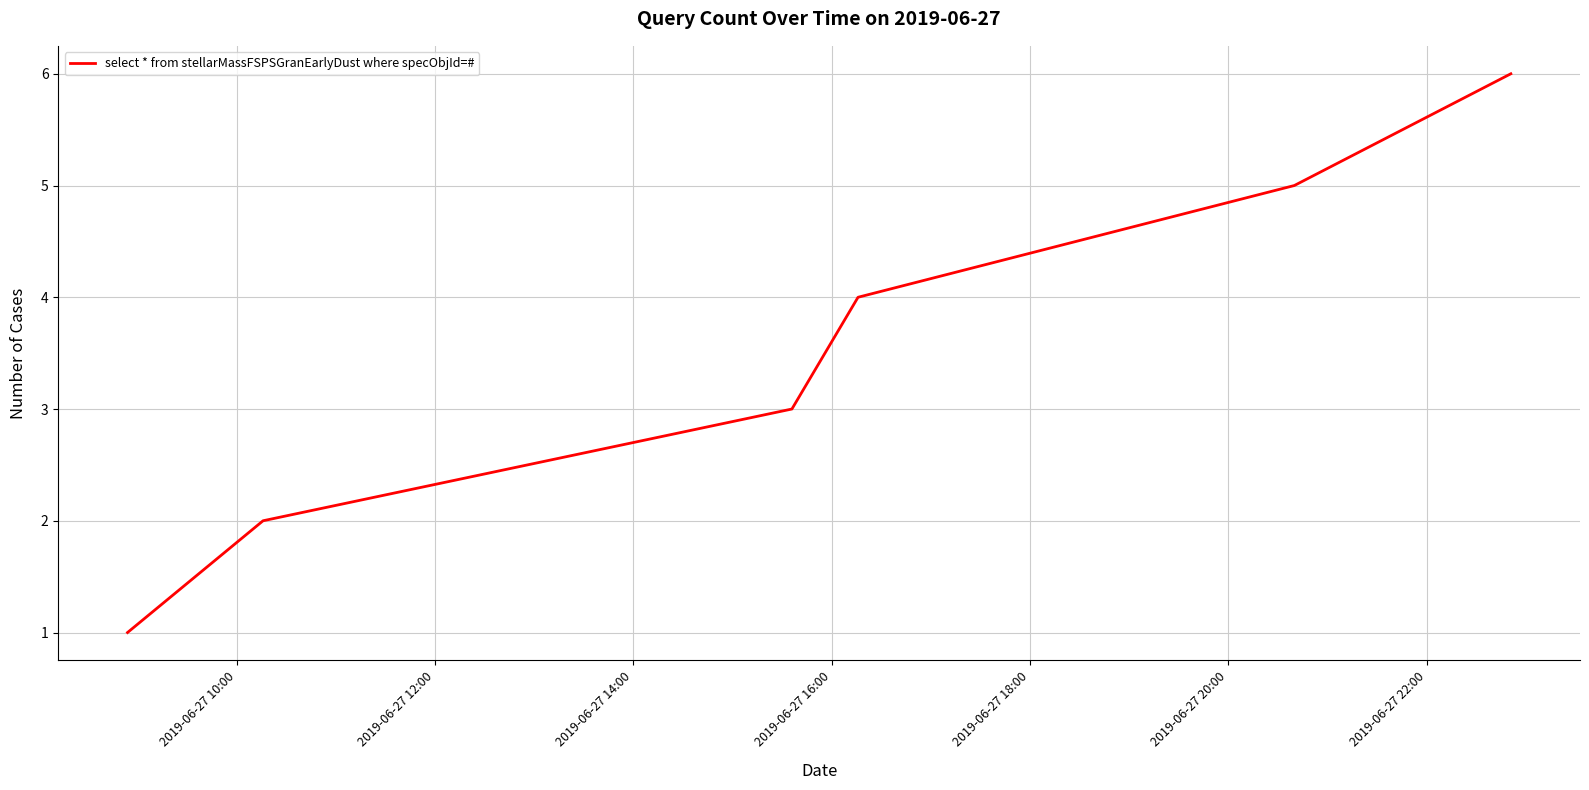

How many lines are shown in the chart?

1